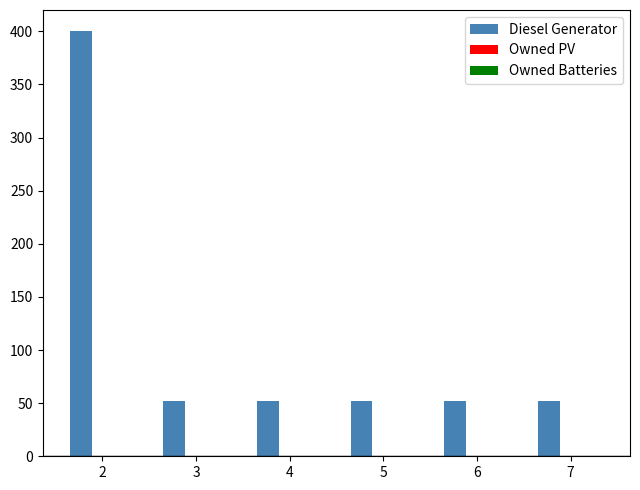

Is it true that the value at 7 is 73?

False